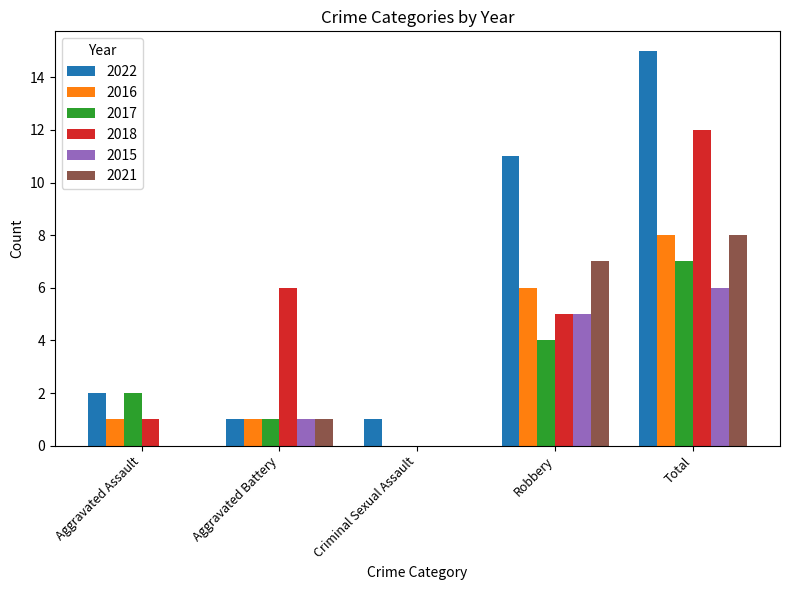

What value does the 2018 series have at Aggravated Battery, to the nearest 10?

10